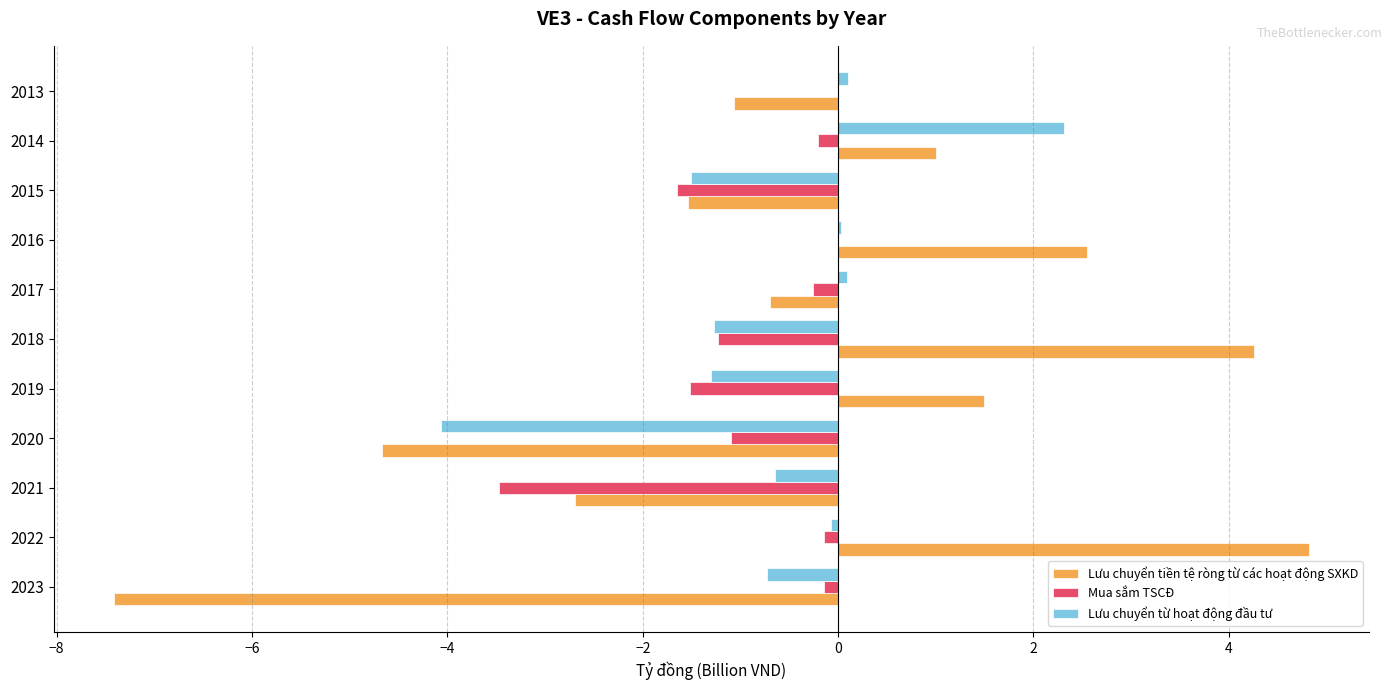

Is the value of Mua sắm TSCĐ at 2021 greater than the value of Lưu chuyển tiền tệ ròng từ các hoạt động SXKD at 2013?

No